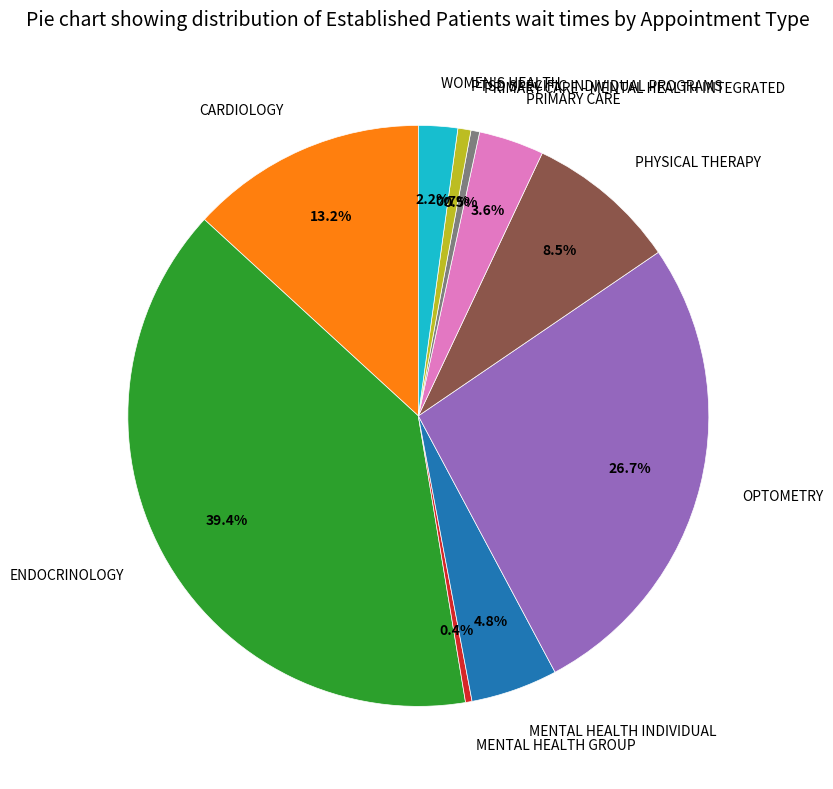

To the nearest percent, what is the combined percentage of PRIMARY CARE and ENDOCRINOLOGY?

43%